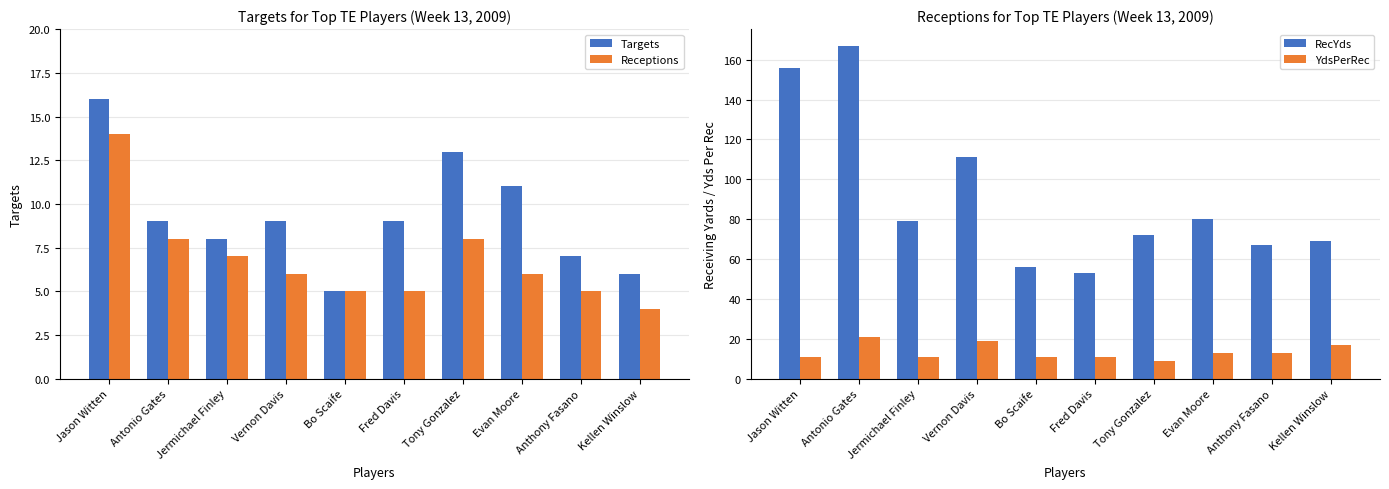

True or false: YdsPerRec has a value of 11 at Fred Davis.

True